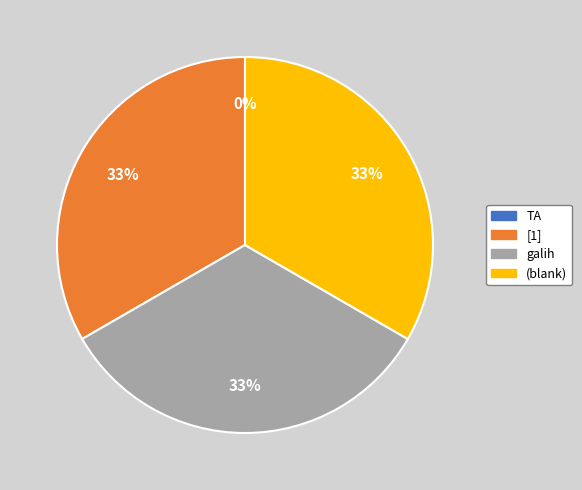

Is the sum of TA and  greater than half?

No